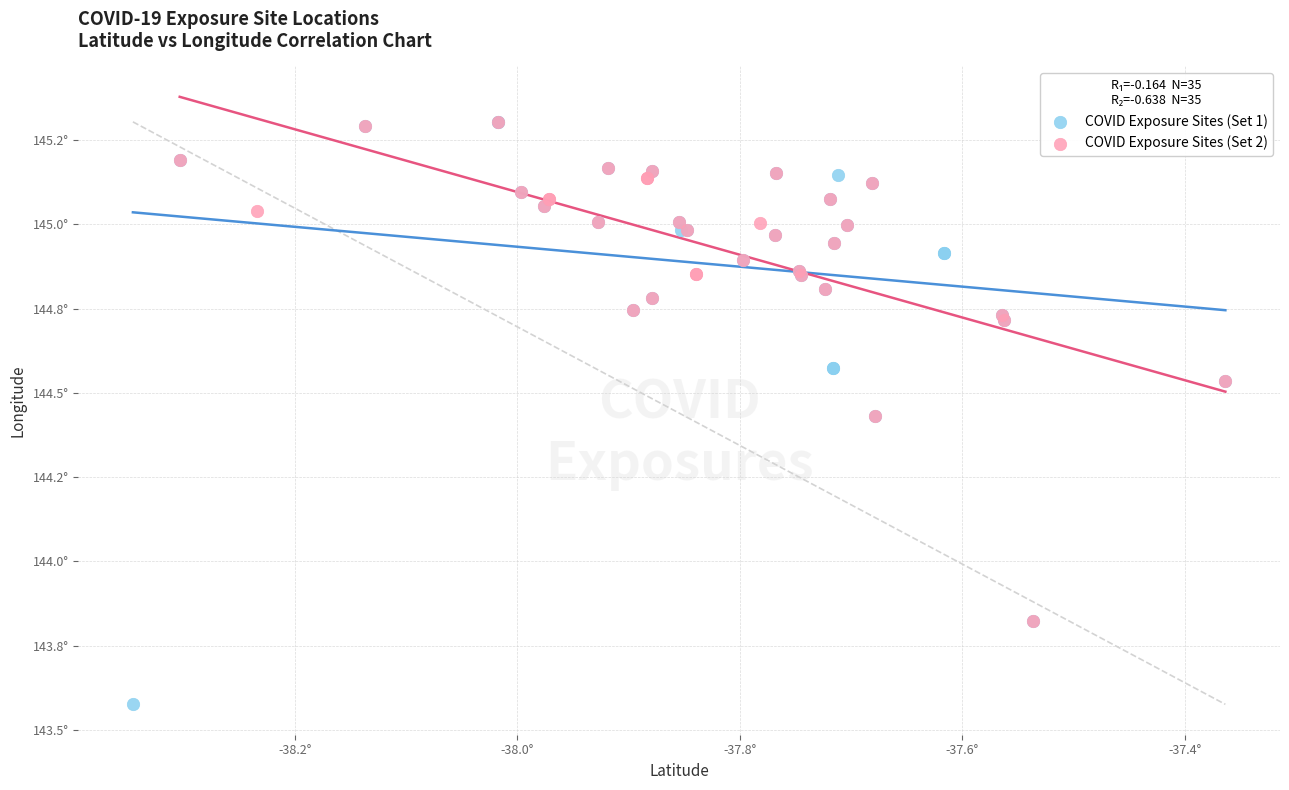

What are all the series names shown in the legend?

COVID Exposure Sites (Set 1), COVID Exposure Sites (Set 2)